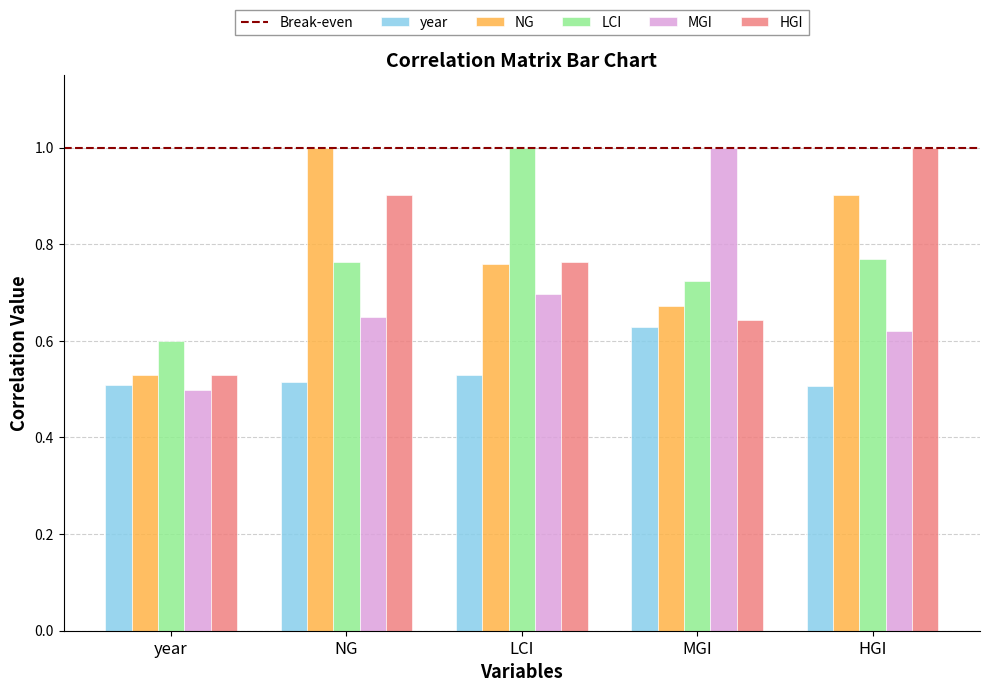

At which label is MGI closest to 0?

year